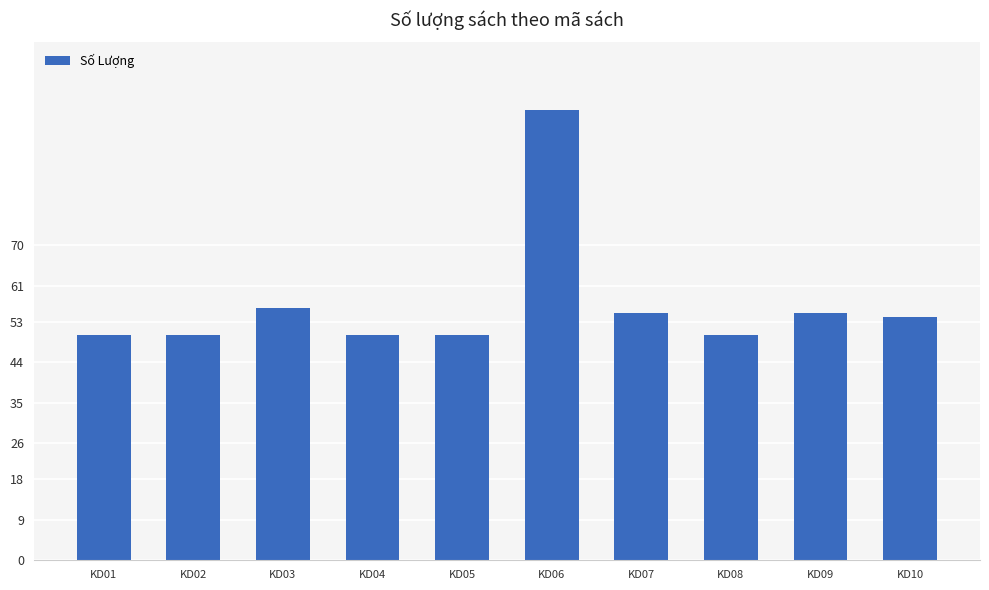

At which category does the chart reach its peak across all series?

KD06